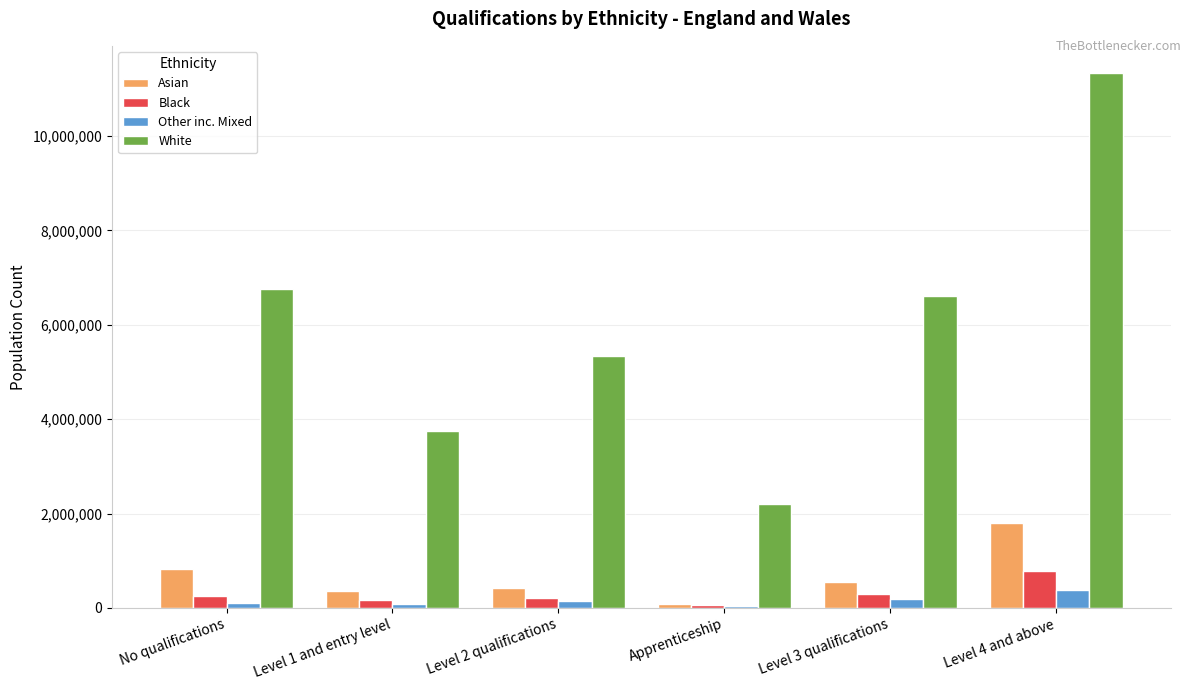

What is the sum of all Asian values?

4044429